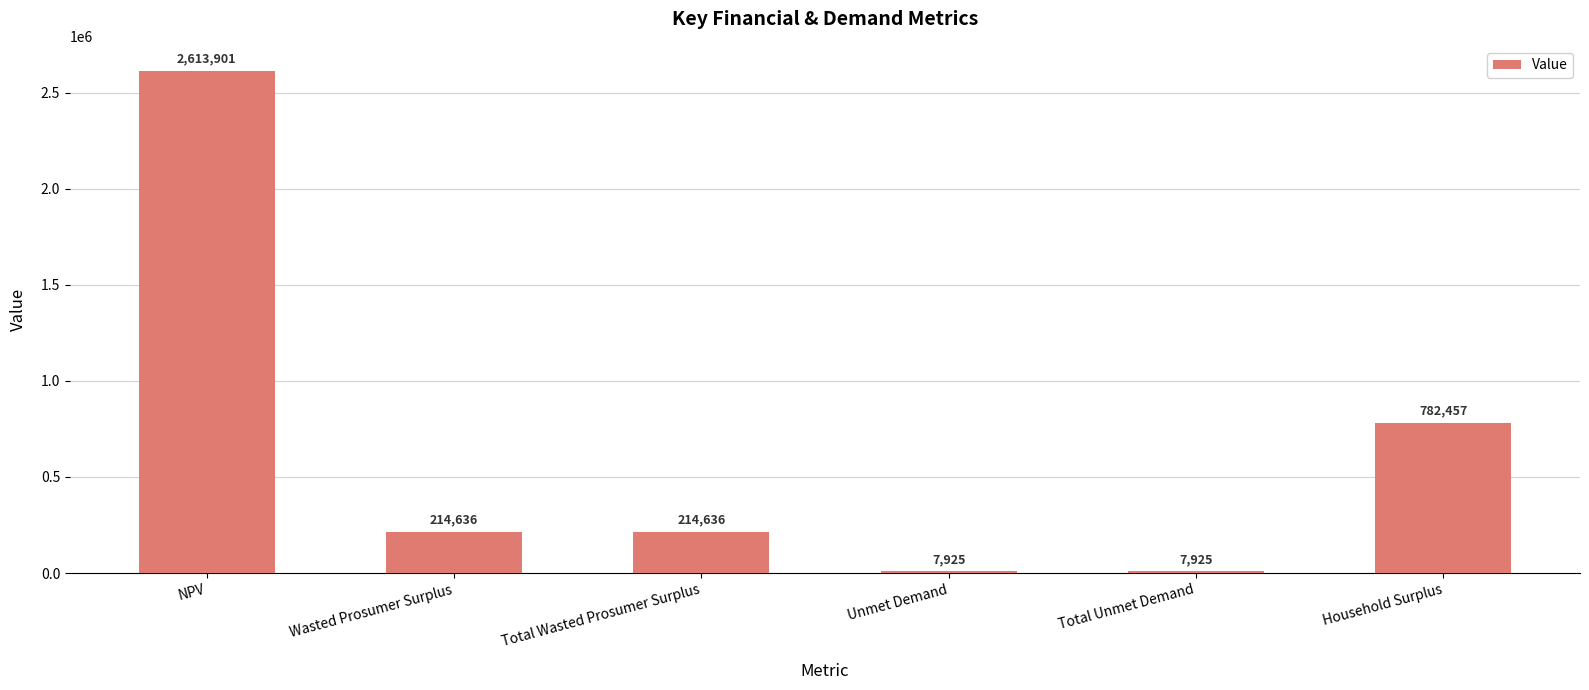

Where does the data first go above 214636?

NPV